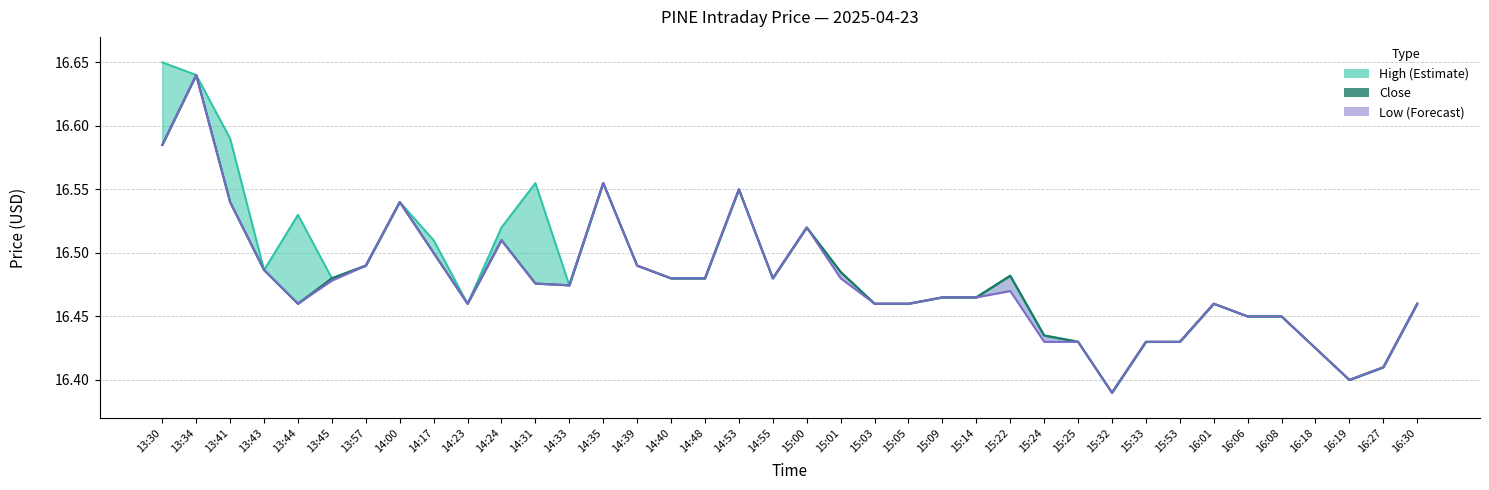

Is the value of High at 13:44 greater than the value of Close at 14:35?

No